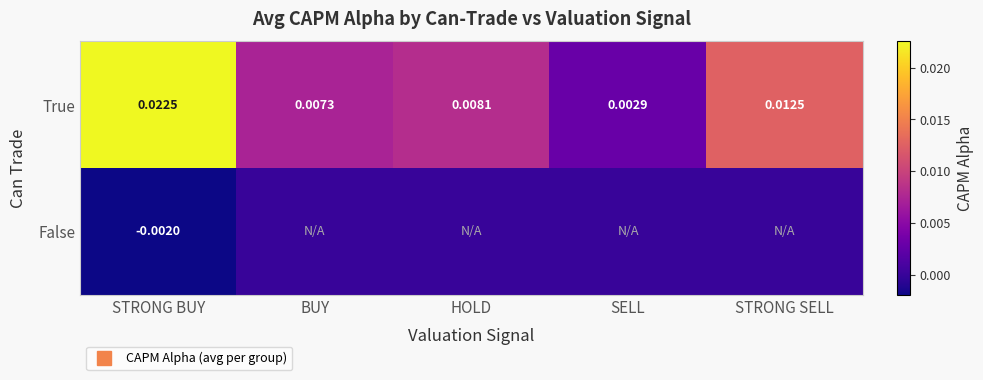

True or false: True has a value of 0.0 at SELL.

False